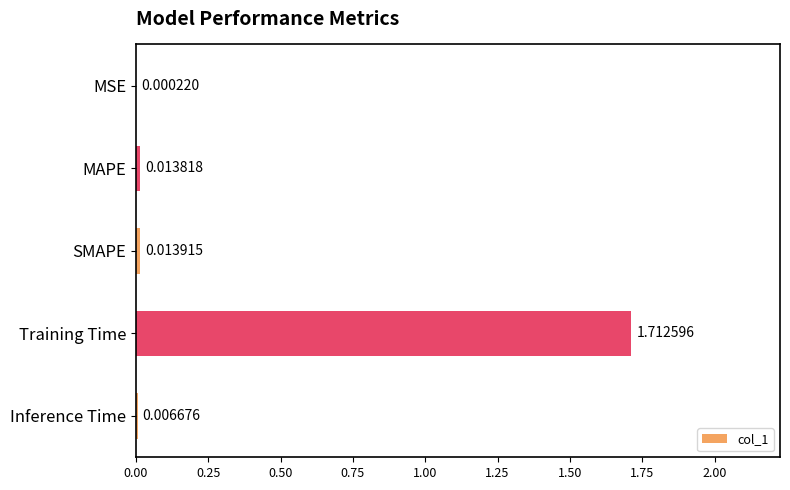

Which category has the highest value across all series?

Training Time